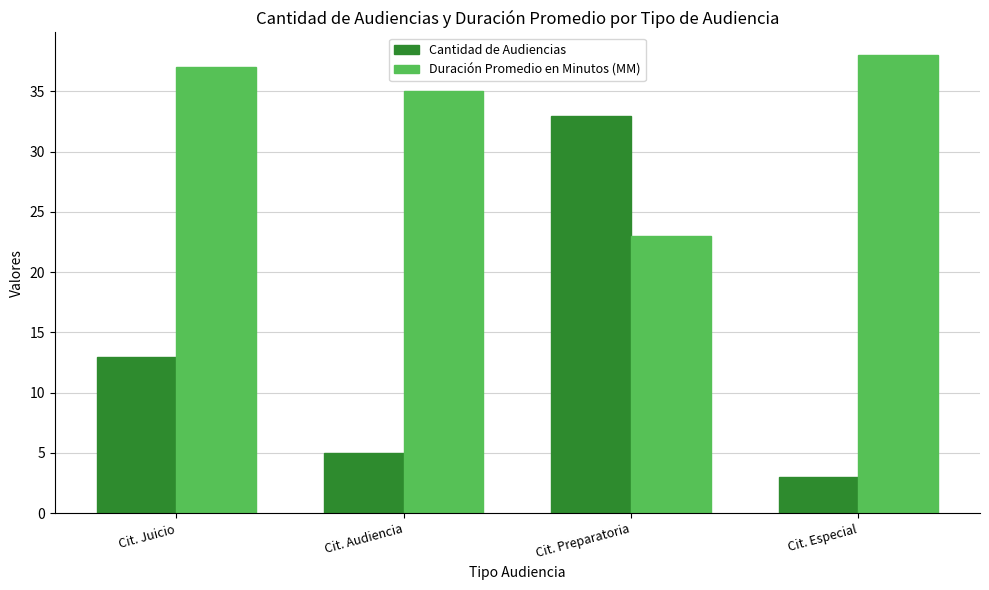

Reading left to right, extract all data points from this chart.

Cantidad de Audiencias: Cit. Juicio=13	Cit. Audiencia=5	Cit. Preparatoria=33	Cit. Especial=3
Duración Promedio en Minutos (MM): Cit. Juicio=37	Cit. Audiencia=35	Cit. Preparatoria=23	Cit. Especial=38